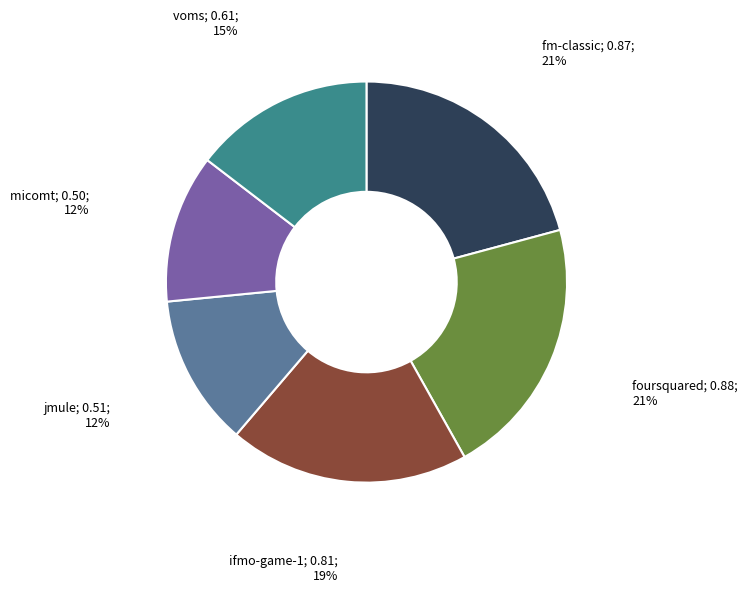

Count the number of slices in the pie.

6